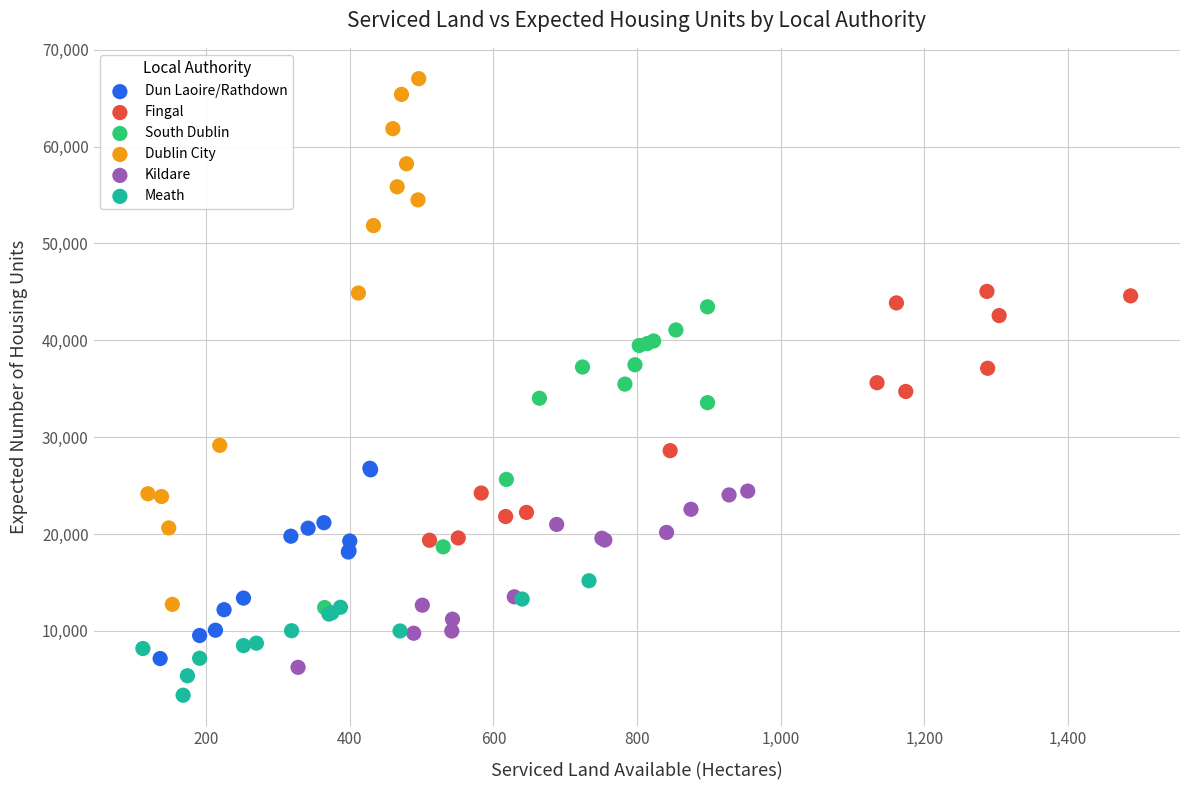

Which series contains the highest Y value?

Dublin City